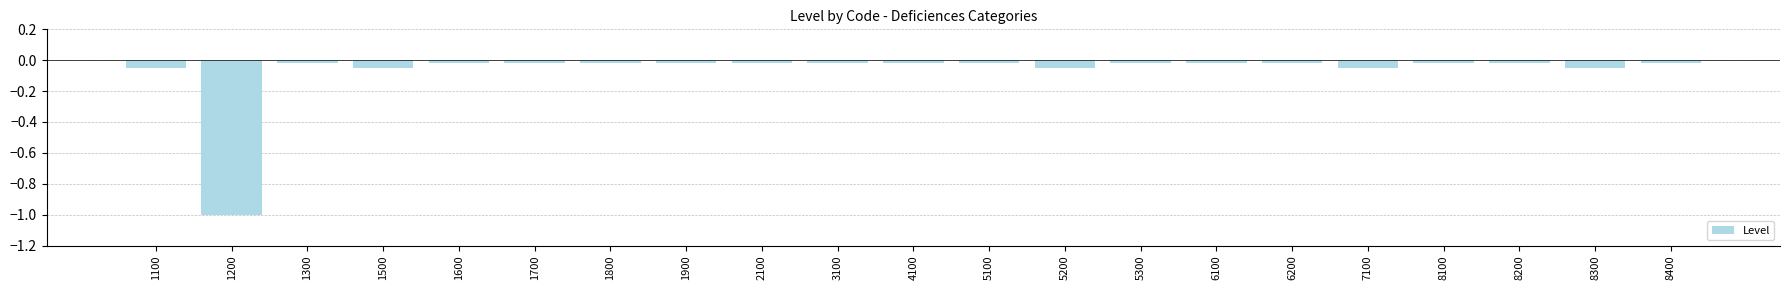

What is the difference between the maximum and minimum values?

1.0